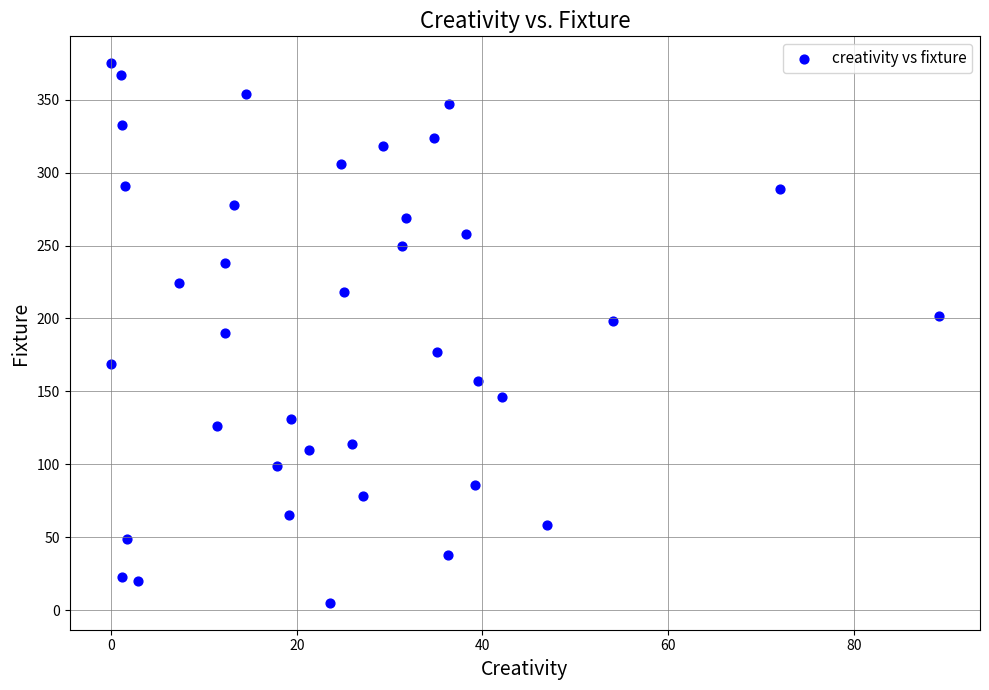

What is the range of Y values (max minus min)?

370